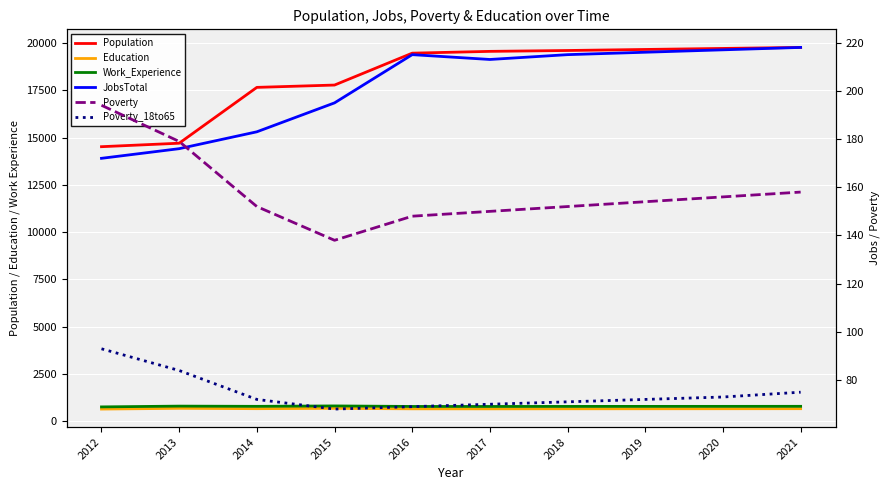

Which label corresponds to the largest value in the chart?

2021